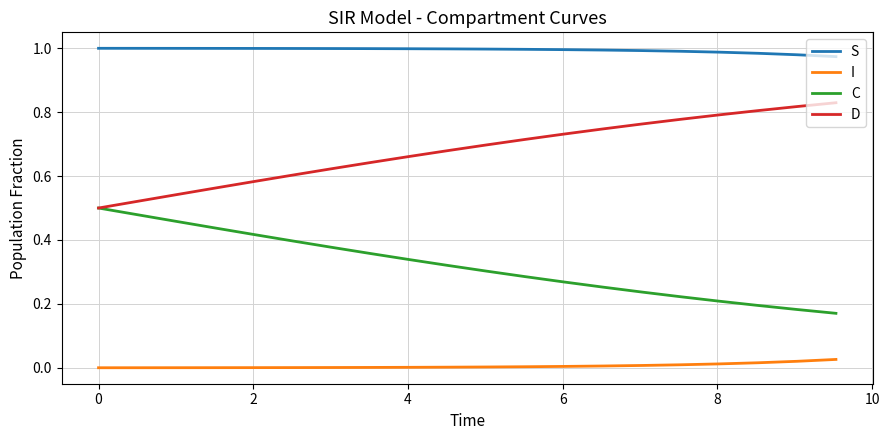

List the series in order of their overall mean, highest first.

S, D, C, I